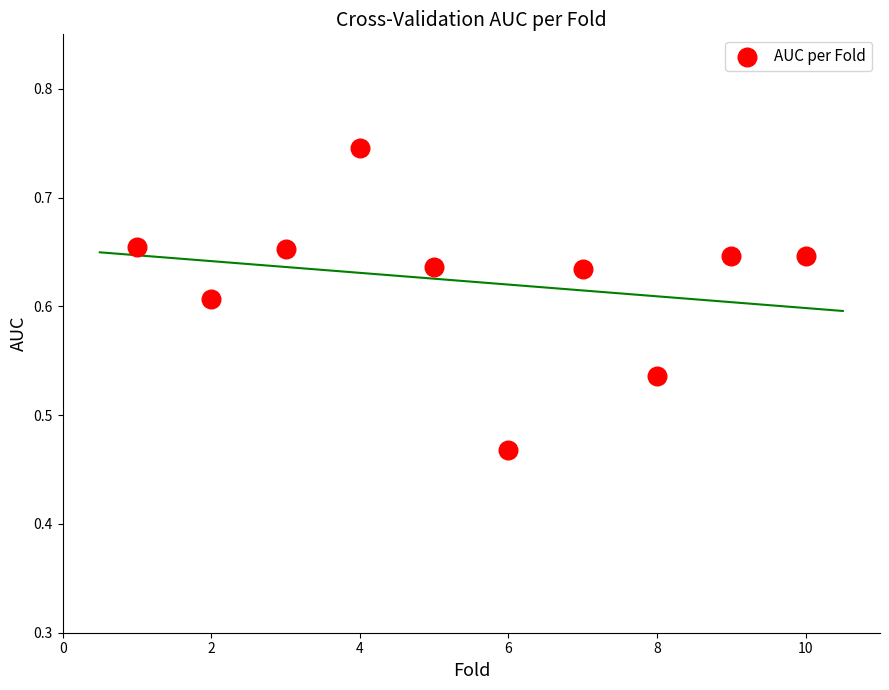

What is the range of X values (max minus min)?

9.0